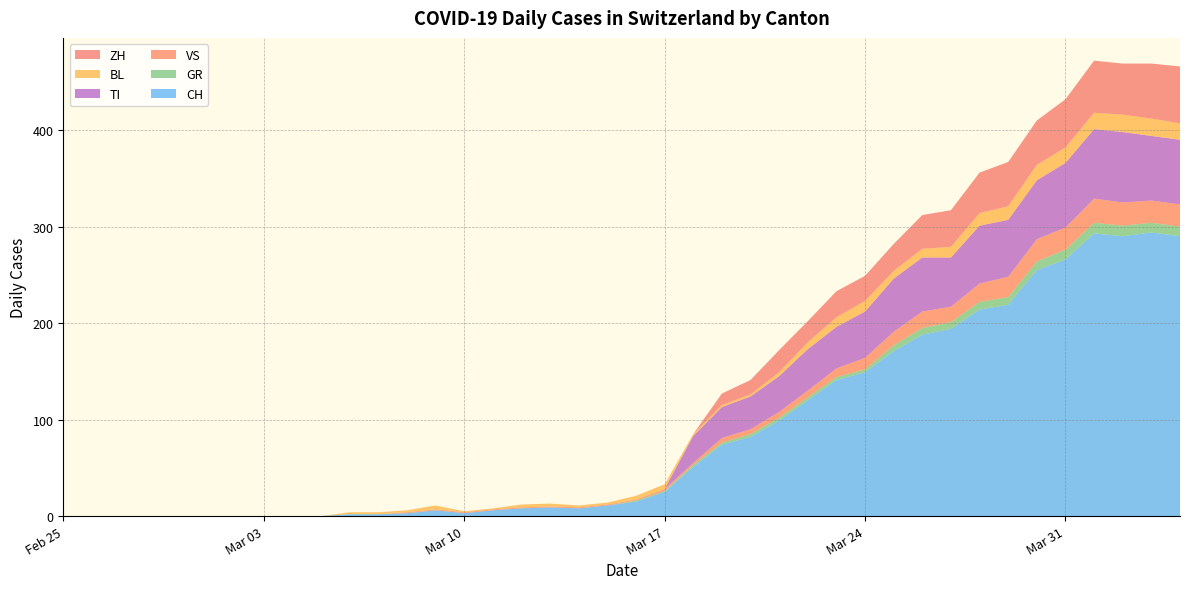

Reading left to right, list all the values displayed in this chart.

CH: 2020-02-25=0	2020-02-26=0	2020-02-27=0	2020-02-28=0	2020-02-29=0	2020-03-01=0	2020-03-02=0	2020-03-03=0	2020-03-04=0	2020-03-05=0	2020-03-06=2	2020-03-07=2	2020-03-08=3	2020-03-09=6	2020-03-10=3	2020-03-11=6	2020-03-12=8	2020-03-13=9	2020-03-14=8	2020-03-15=11	2020-03-16=15	2020-03-17=25	2020-03-18=51	2020-03-19=74	2020-03-20=82	2020-03-21=99	2020-03-22=120	2020-03-23=141	2020-03-24=149	2020-03-25=171	2020-03-26=188	2020-03-27=194	2020-03-28=214	2020-03-29=219	2020-03-30=255	2020-03-31=266	2020-04-01=293	2020-04-02=290	2020-04-03=294	2020-04-04=290
GR: 2020-02-25=0	2020-02-26=0	2020-02-27=0	2020-02-28=0	2020-02-29=0	2020-03-01=0	2020-03-02=0	2020-03-03=0	2020-03-04=0	2020-03-05=0	2020-03-06=0	2020-03-07=0	2020-03-08=0	2020-03-09=0	2020-03-10=0	2020-03-11=0	2020-03-12=0	2020-03-13=0	2020-03-14=0	2020-03-15=0	2020-03-16=1	2020-03-17=1	2020-03-18=2	2020-03-19=2	2020-03-20=3	2020-03-21=3	2020-03-22=3	2020-03-23=3	2020-03-24=3	2020-03-25=6	2020-03-26=7	2020-03-27=7	2020-03-28=8	2020-03-29=8	2020-03-30=9	2020-03-31=10	2020-04-01=11	2020-04-02=11	2020-04-03=10	2020-04-04=10
VS: 2020-02-25=0	2020-02-26=0	2020-02-27=0	2020-02-28=0	2020-02-29=0	2020-03-01=0	2020-03-02=0	2020-03-03=0	2020-03-04=0	2020-03-05=0	2020-03-06=0	2020-03-07=0	2020-03-08=1	2020-03-09=1	2020-03-10=1	2020-03-11=1	2020-03-12=1	2020-03-13=1	2020-03-14=1	2020-03-15=1	2020-03-16=1	2020-03-17=2	2020-03-18=2	2020-03-19=5	2020-03-20=5	2020-03-21=6	2020-03-22=7	2020-03-23=9	2020-03-24=12	2020-03-25=14	2020-03-26=17	2020-03-27=16	2020-03-28=19	2020-03-29=21	2020-03-30=23	2020-03-31=23	2020-04-01=25	2020-04-02=24	2020-04-03=23	2020-04-04=23
TI: 2020-02-25=0	2020-02-26=0	2020-02-27=0	2020-02-28=0	2020-02-29=0	2020-03-01=0	2020-03-02=0	2020-03-03=0	2020-03-04=0	2020-03-05=0	2020-03-06=0	2020-03-07=0	2020-03-08=0	2020-03-09=0	2020-03-10=0	2020-03-11=0	2020-03-12=0	2020-03-13=0	2020-03-14=0	2020-03-15=0	2020-03-16=0	2020-03-17=0	2020-03-18=28	2020-03-19=32	2020-03-20=34	2020-03-21=37	2020-03-22=43	2020-03-23=43	2020-03-24=48	2020-03-25=55	2020-03-26=56	2020-03-27=51	2020-03-28=60	2020-03-29=59	2020-03-30=61	2020-03-31=67	2020-04-01=72	2020-04-02=73	2020-04-03=67	2020-04-04=67
BL: 2020-02-25=0	2020-02-26=0	2020-02-27=0	2020-02-28=0	2020-02-29=0	2020-03-01=0	2020-03-02=0	2020-03-03=0	2020-03-04=0	2020-03-05=0	2020-03-06=2	2020-03-07=2	2020-03-08=2	2020-03-09=4	2020-03-10=1	2020-03-11=1	2020-03-12=3	2020-03-13=3	2020-03-14=2	2020-03-15=2	2020-03-16=4	2020-03-17=5	2020-03-18=2	2020-03-19=2	2020-03-20=2	2020-03-21=4	2020-03-22=7	2020-03-23=10	2020-03-24=11	2020-03-25=8	2020-03-26=9	2020-03-27=11	2020-03-28=13	2020-03-29=14	2020-03-30=16	2020-03-31=16	2020-04-01=17	2020-04-02=18	2020-04-03=18	2020-04-04=17
ZH: 2020-02-25=0	2020-02-26=0	2020-02-27=0	2020-02-28=0	2020-02-29=0	2020-03-01=0	2020-03-02=0	2020-03-03=0	2020-03-04=0	2020-03-05=0	2020-03-06=0	2020-03-07=0	2020-03-08=0	2020-03-09=0	2020-03-10=0	2020-03-11=0	2020-03-12=0	2020-03-13=0	2020-03-14=0	2020-03-15=0	2020-03-16=0	2020-03-17=0	2020-03-18=0	2020-03-19=12	2020-03-20=15	2020-03-21=23	2020-03-22=22	2020-03-23=27	2020-03-24=26	2020-03-25=28	2020-03-26=35	2020-03-27=38	2020-03-28=42	2020-03-29=46	2020-03-30=46	2020-03-31=50	2020-04-01=54	2020-04-02=53	2020-04-03=57	2020-04-04=59